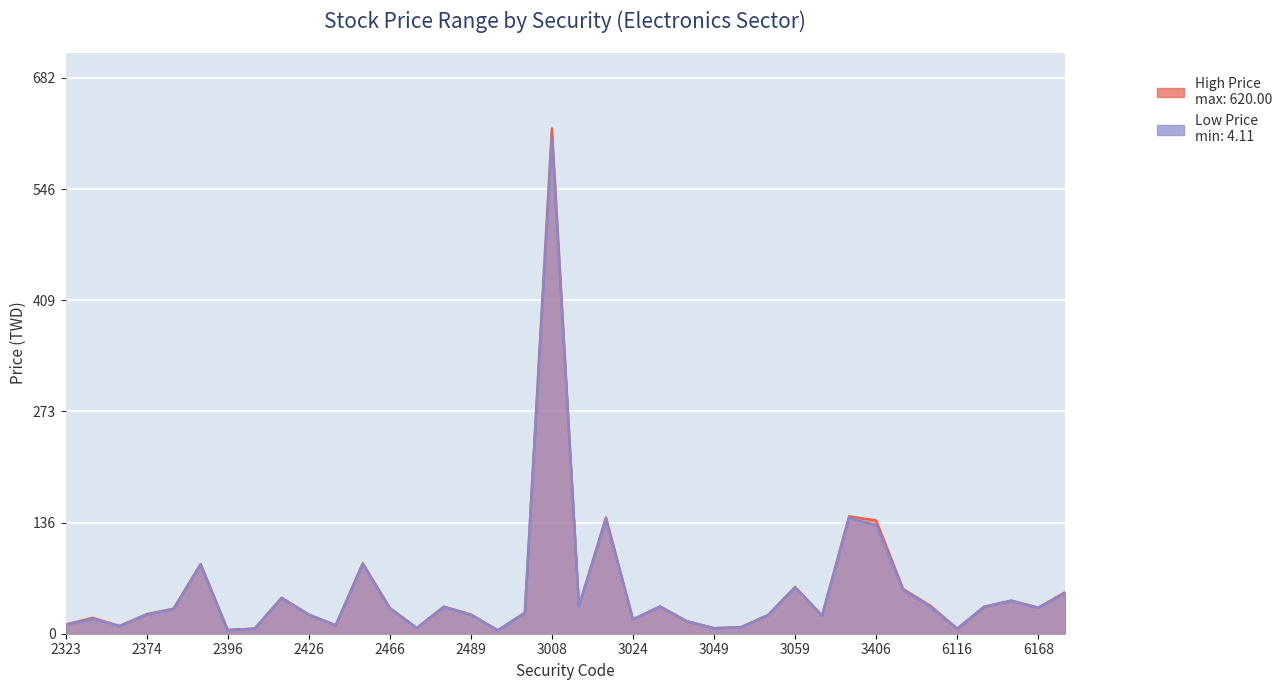

What is the average value of the Low Price series?

51.5